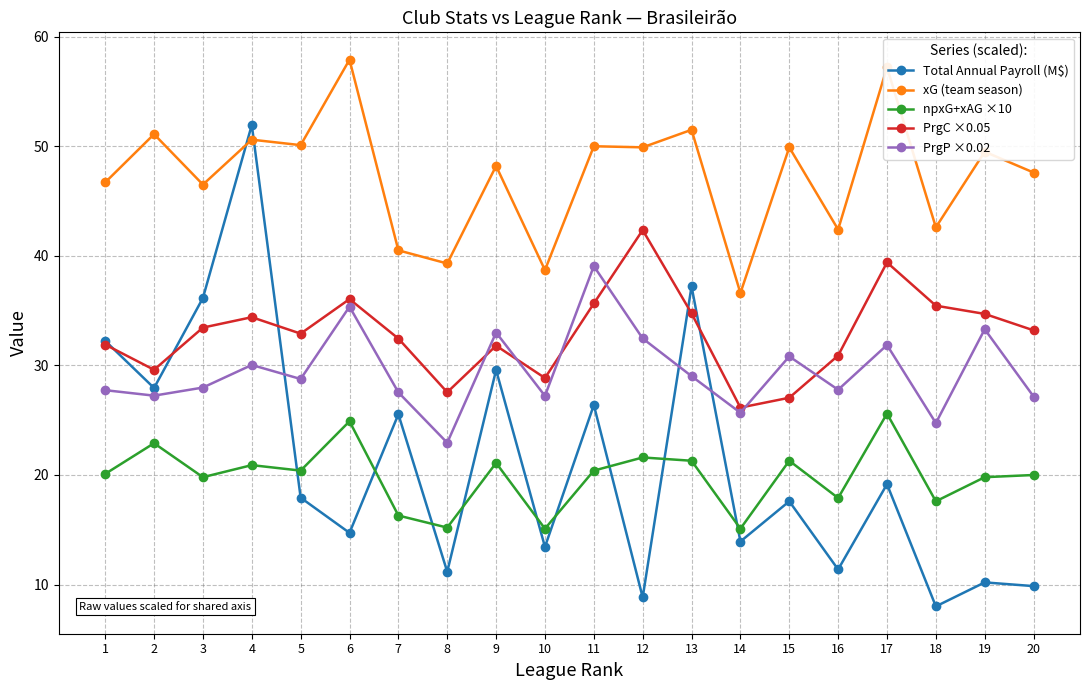

Rank the series by their maximum value, from highest to lowest.

xG (team season), Total Annual Payroll (M$), PrgC ×0.05, PrgP ×0.02, npxG+xAG ×10